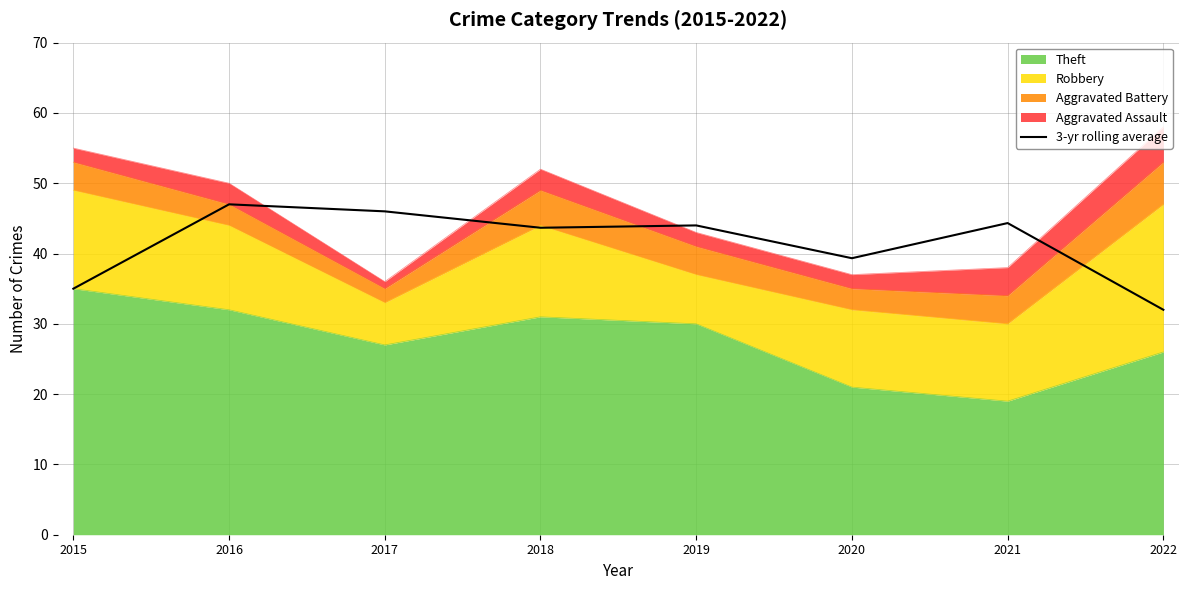

What is the difference between the values at 2019 and 2021?

0.3